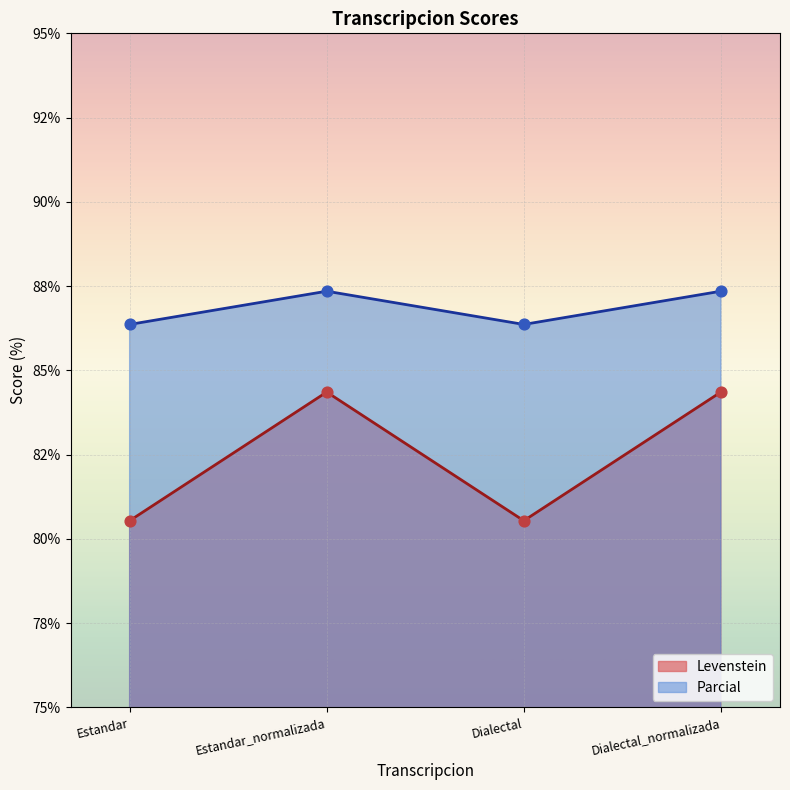

What is the total value across all series at Estandar?

166.9